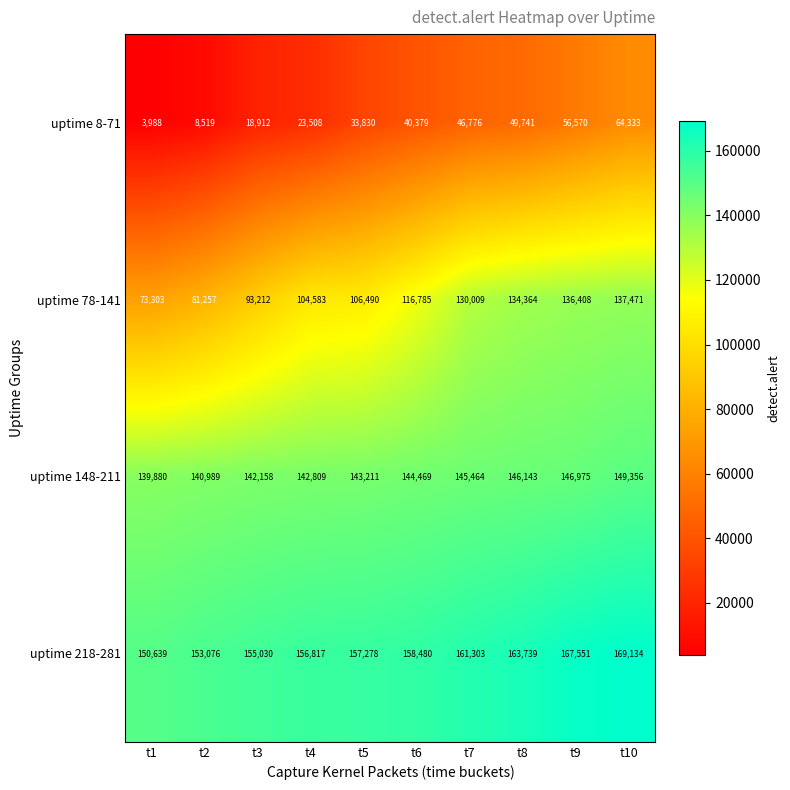

What is the average value of the uptime 148-211 series?

144145